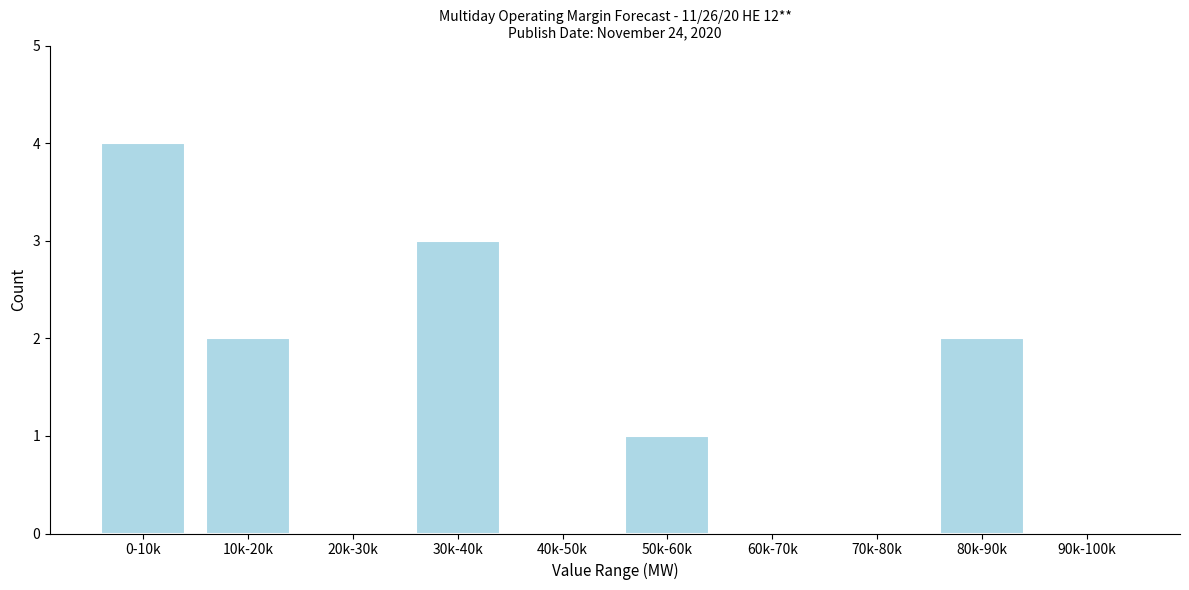

Reading left to right, transcribe all the data shown in this chart.

0-10k=4	10k-20k=2	20k-30k=0	30k-40k=3	40k-50k=0	50k-60k=1	60k-70k=0	70k-80k=0	80k-90k=2	90k-100k=0